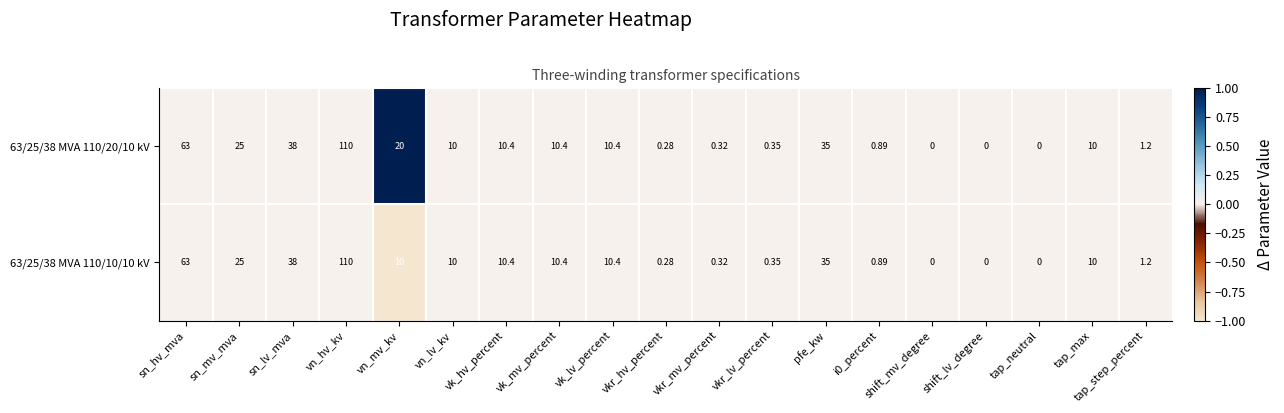

At which category is the sum across all series the highest?

vn_hv_kv